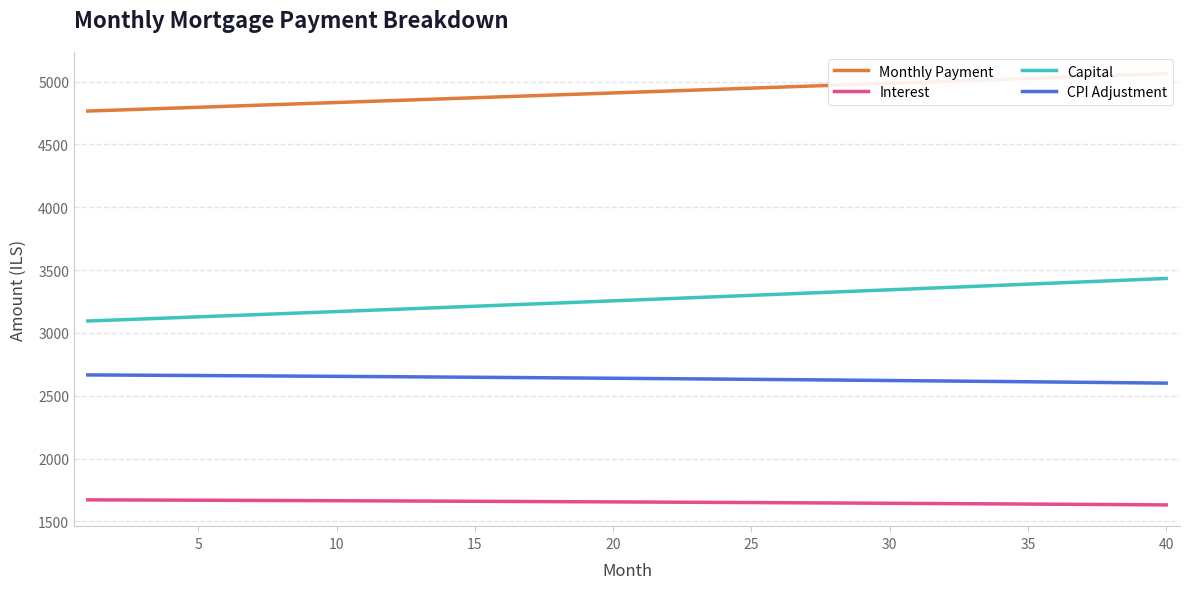

True or false: Monthly Payment and Capital intersect in this chart.

False